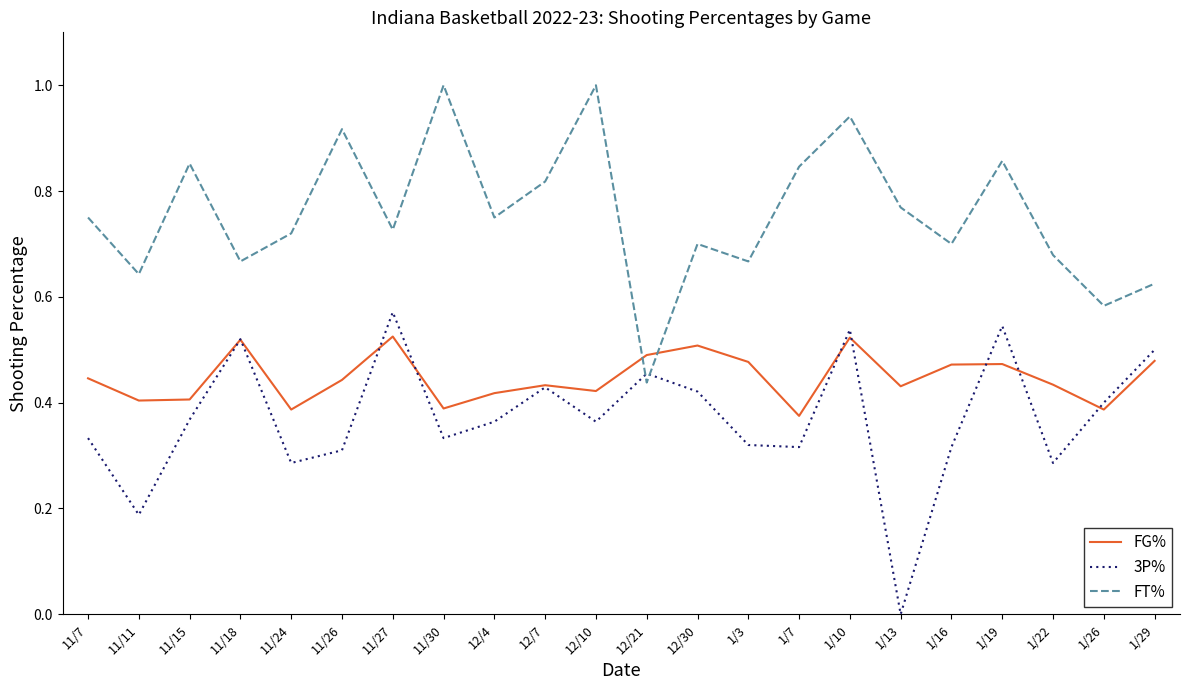

Rank the series at 12/4 from highest to lowest value.

FT%, FG%, 3P%